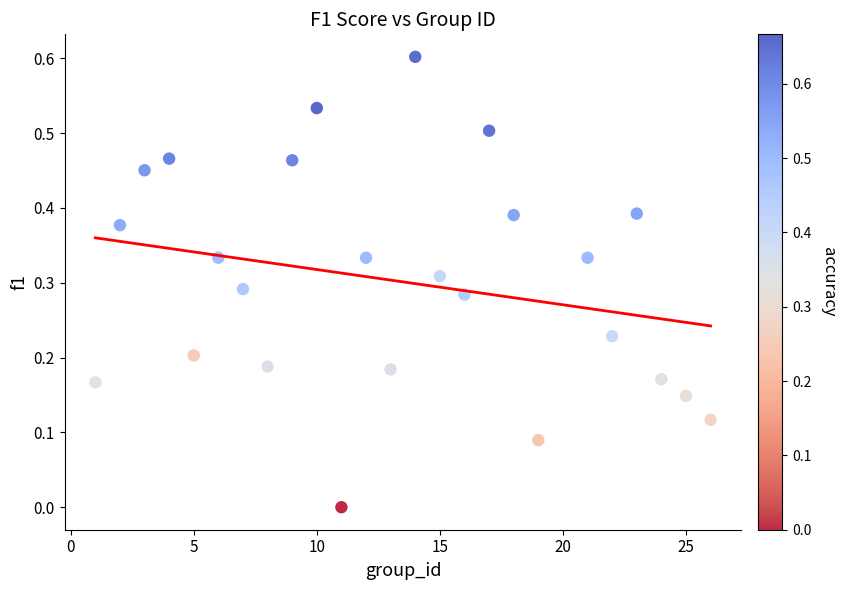

What is the range of X values (max minus min)?

25.0